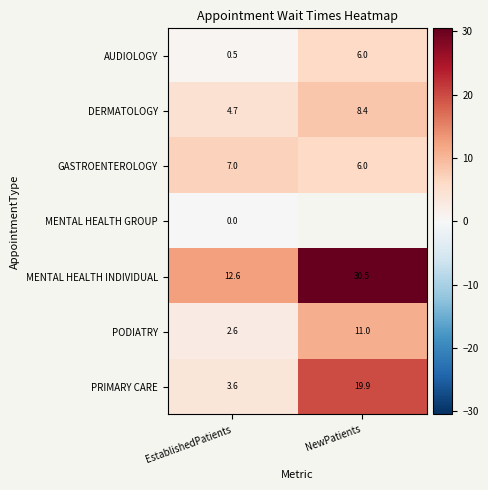

What is the sum of the MENTAL HEALTH INDIVIDUAL values at EstablishedPatients and NewPatients?

43.1